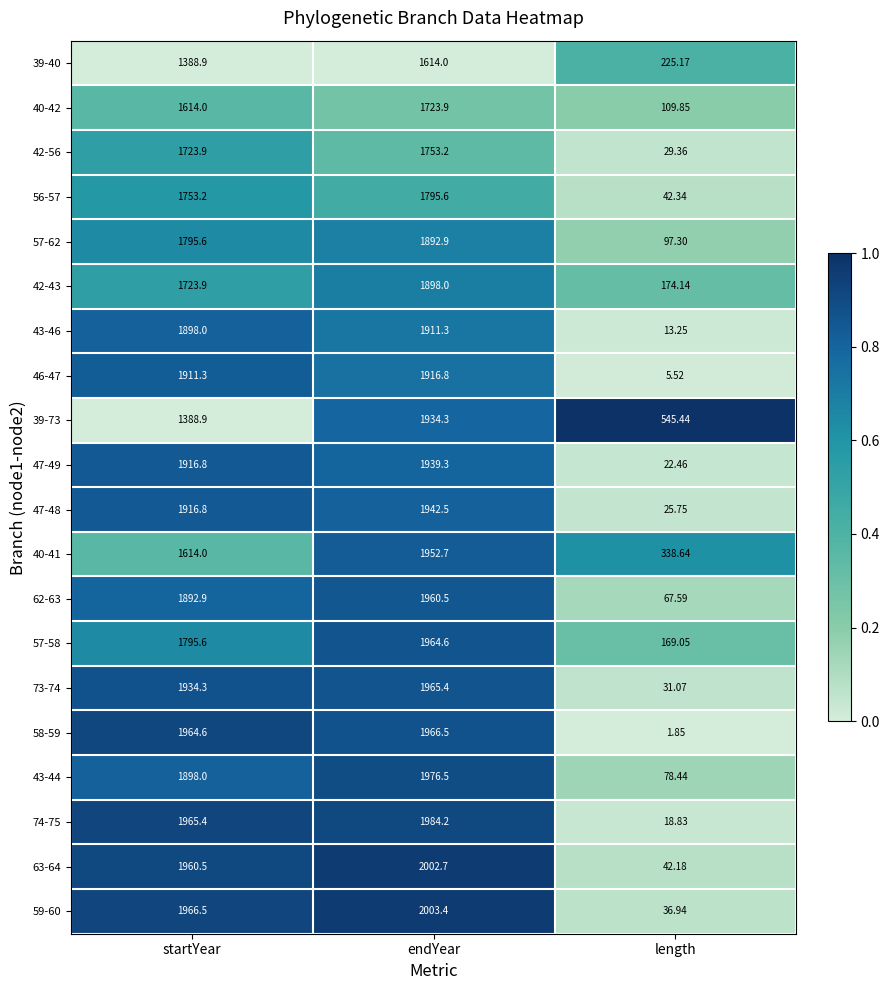

At which category is the sum across all series the highest?

endYear